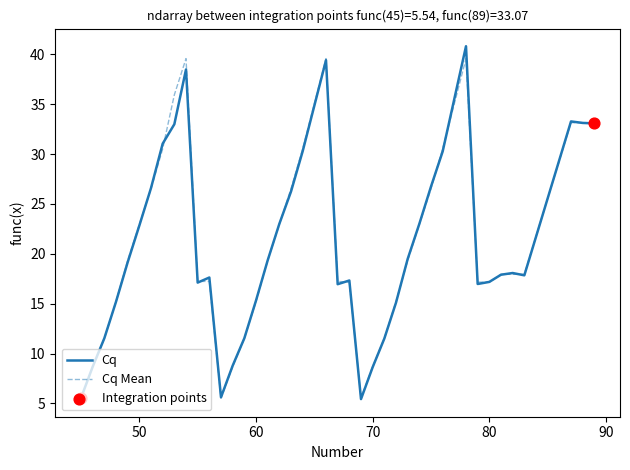

What is the lowest value of the Cq series?

5.4